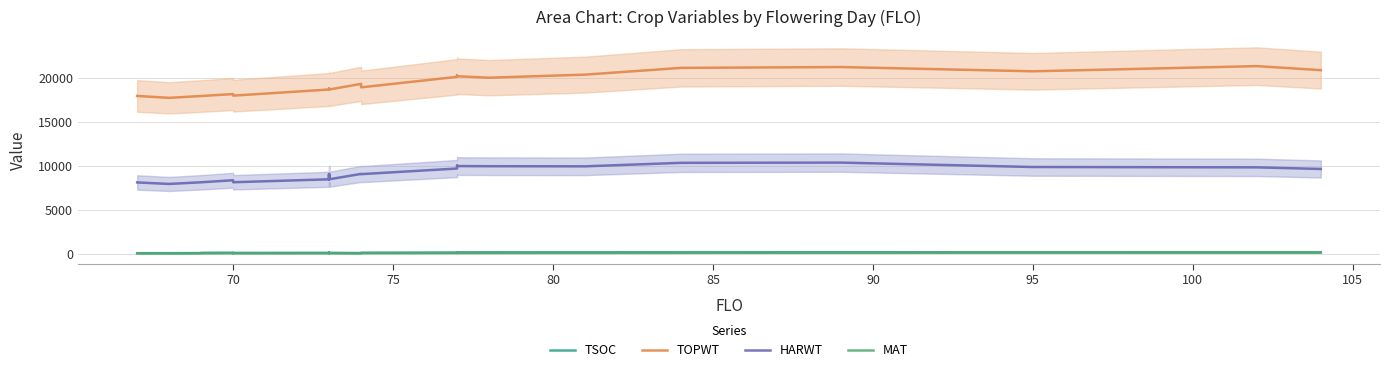

Reading right to left, what are all the values shown in this chart?

TSOC: 228	230	229	243	243	234	233	230	222	206	178	130	162	189	152	144	204	165	160	135	183	170	140	128	127
TOPWT: 20896	21351	20765	21248	21152	20386	20039	20204	20298	20136	18944	19339	18699	18715	18715	18699	18808	18699	18004	18004	18183	17960	17960	17753	17970
HARWT: 9686	9868	9907	10408	10381	9984	9998	10015	10069	9736	9098	9125	8513	9094	9094	8513	9112	8513	8179	8179	8407	8175	8175	7986	8157
MAT: 217	213	200	183	171	165	157	152	155	152	143	143	141	144	144	141	143	141	133	133	136	134	134	130	129